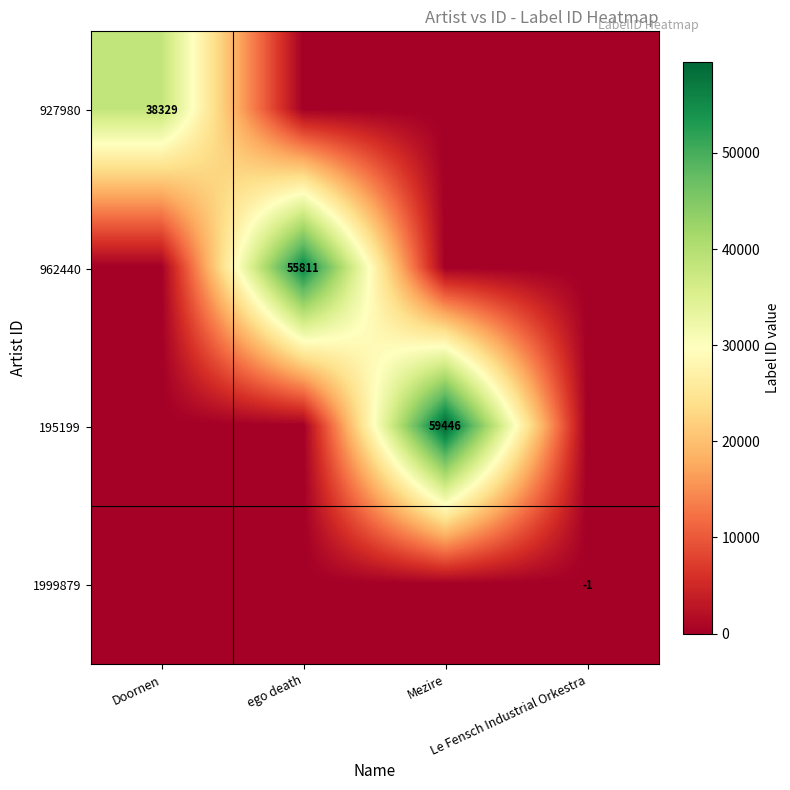

Between ego death and Le Fensch Industrial Orkestra, which is larger?

ego death